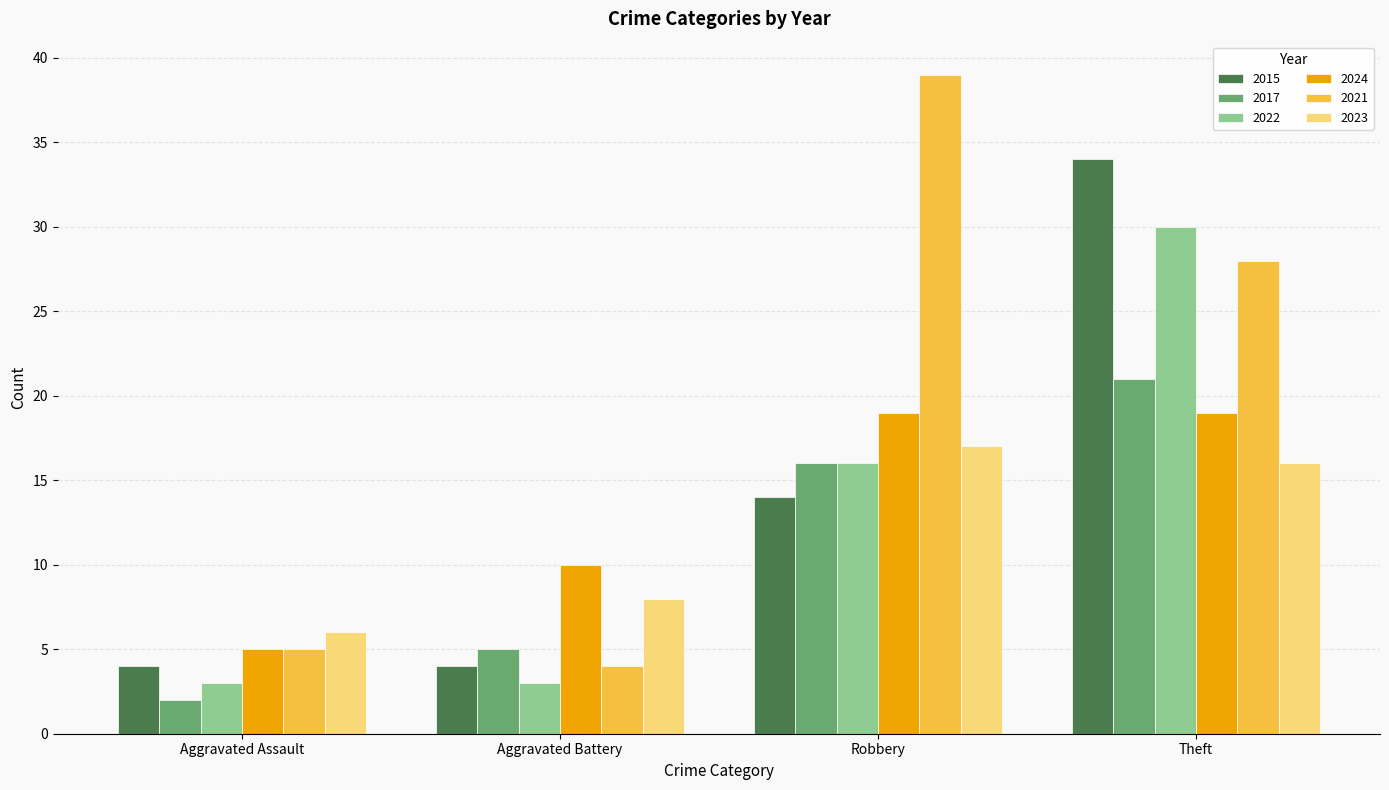

Reading left to right, what are all the values shown in this chart?

2015: Aggravated Assault=4	Aggravated Battery=4	Robbery=14	Theft=34
2017: Aggravated Assault=2	Aggravated Battery=5	Robbery=16	Theft=21
2022: Aggravated Assault=3	Aggravated Battery=3	Robbery=16	Theft=30
2024: Aggravated Assault=5	Aggravated Battery=10	Robbery=19	Theft=19
2021: Aggravated Assault=5	Aggravated Battery=4	Robbery=39	Theft=28
2023: Aggravated Assault=6	Aggravated Battery=8	Robbery=17	Theft=16